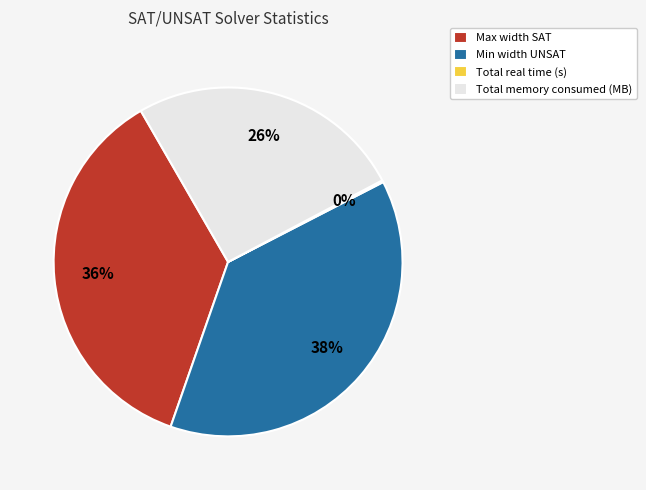

Do Max width SAT and Total memory consumed (MB) together represent more than half of the pie?

Yes